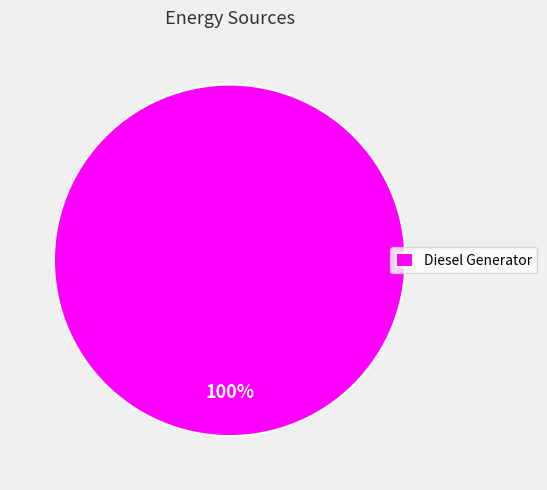

What is the majority slice?

Diesel Generator